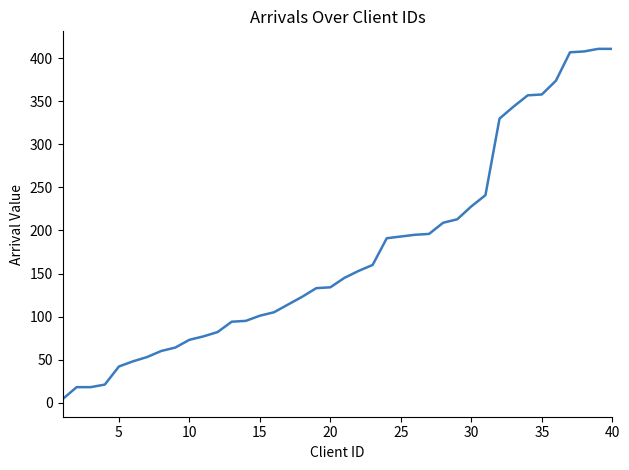

What is the greatest value displayed?

411